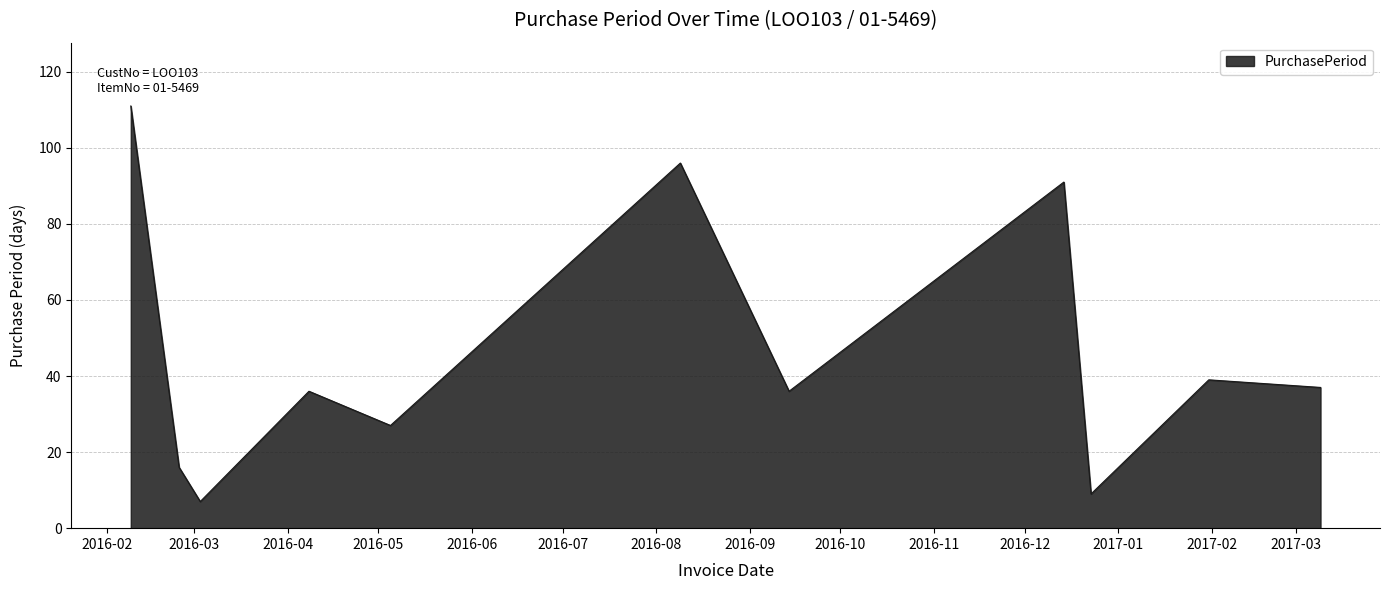

True or false: there are more than 1 points higher than both neighbors.

True